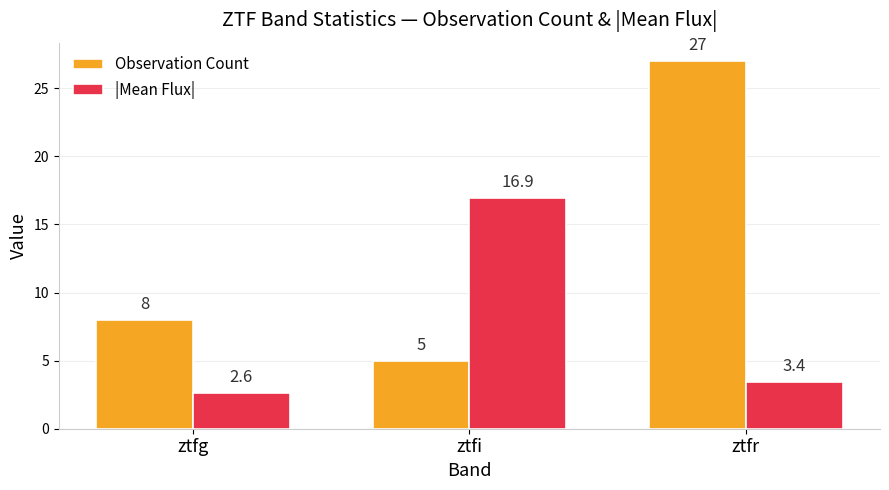

What is the approximate value of |Mean Flux| at ztfr?

3.4